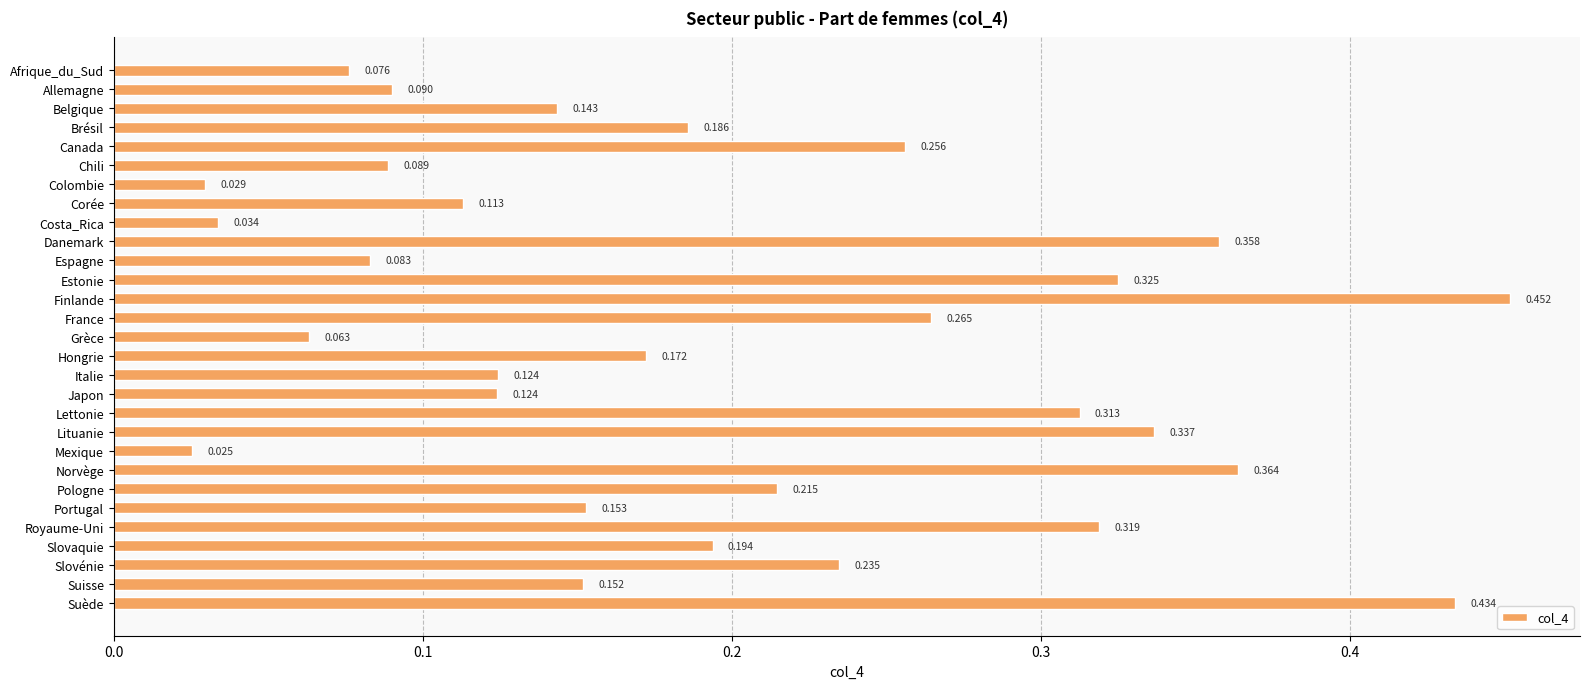

What is the label of the 5th bar from the top?

Canada